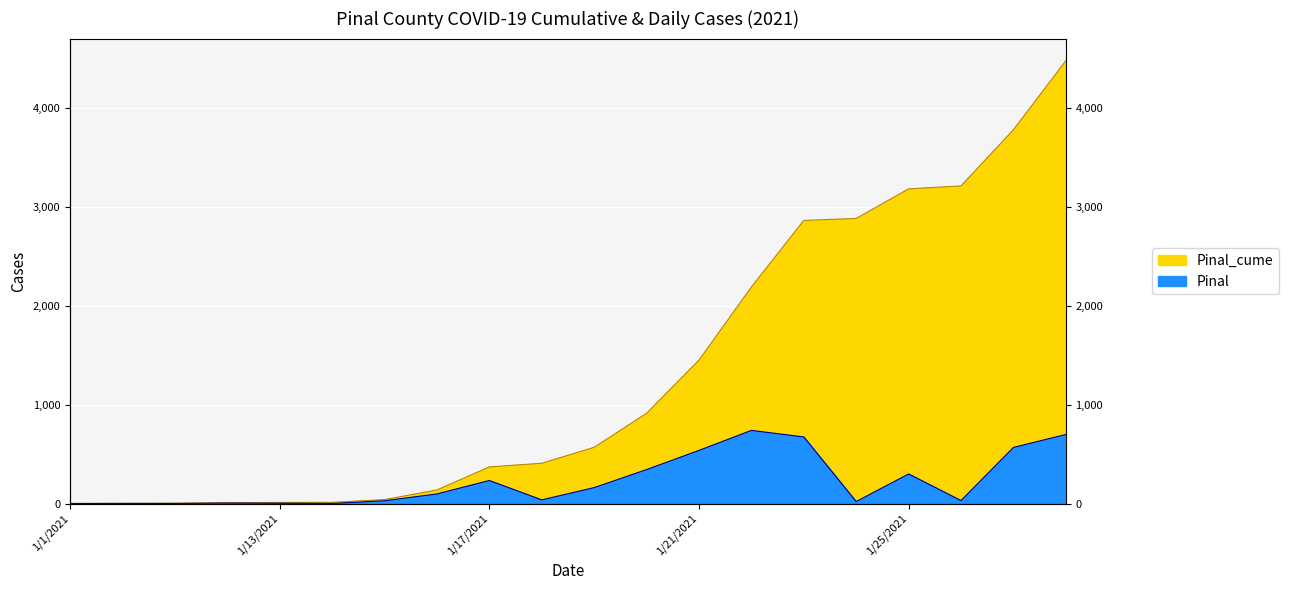

List the series in order of their peak value, highest first.

Pinal_cume, Pinal